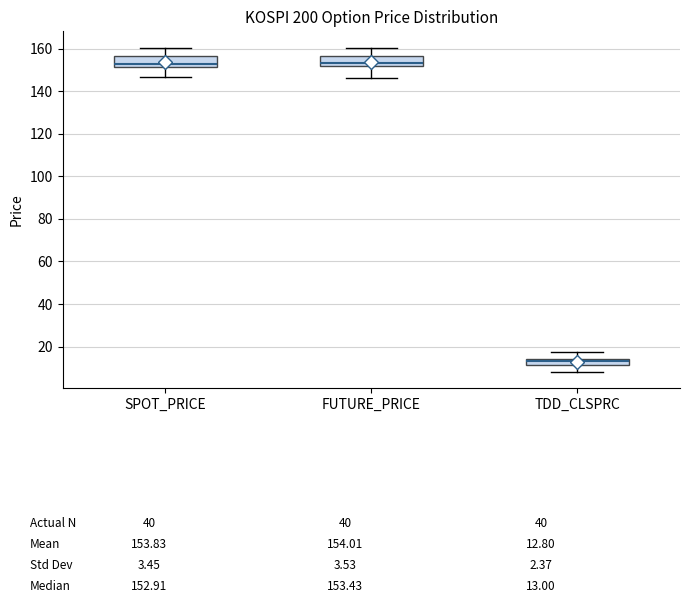

Reading left to right, read every box against the y-axis: the position of its median line, the range the box covers, and the ends of its whiskers. The values are not printed on the chart, so give them approximately, as read against the axis.

SPOT_PRICE: median 152 (just above the box's lower edge), box 152 to 156, whiskers 146 to 160
FUTURE_PRICE: median 154, box 152 to 156, whiskers 146 to 160
TDD_CLSPRC: median 14 (inside the box), box 12 to 14, whiskers 8 to 18